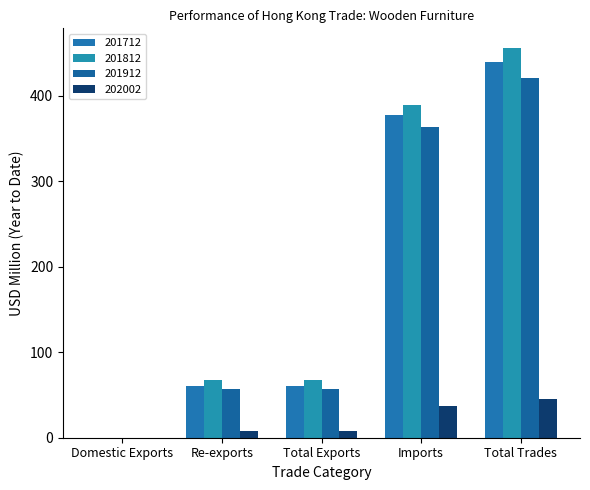

The value of 201912 at Total Exports is 56.7. True or false?

True